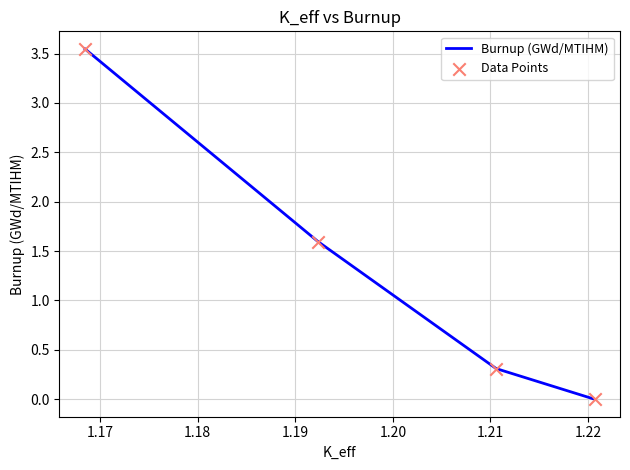

Which series has the largest total across all categories?

Burnup (GWd/MTIHM)